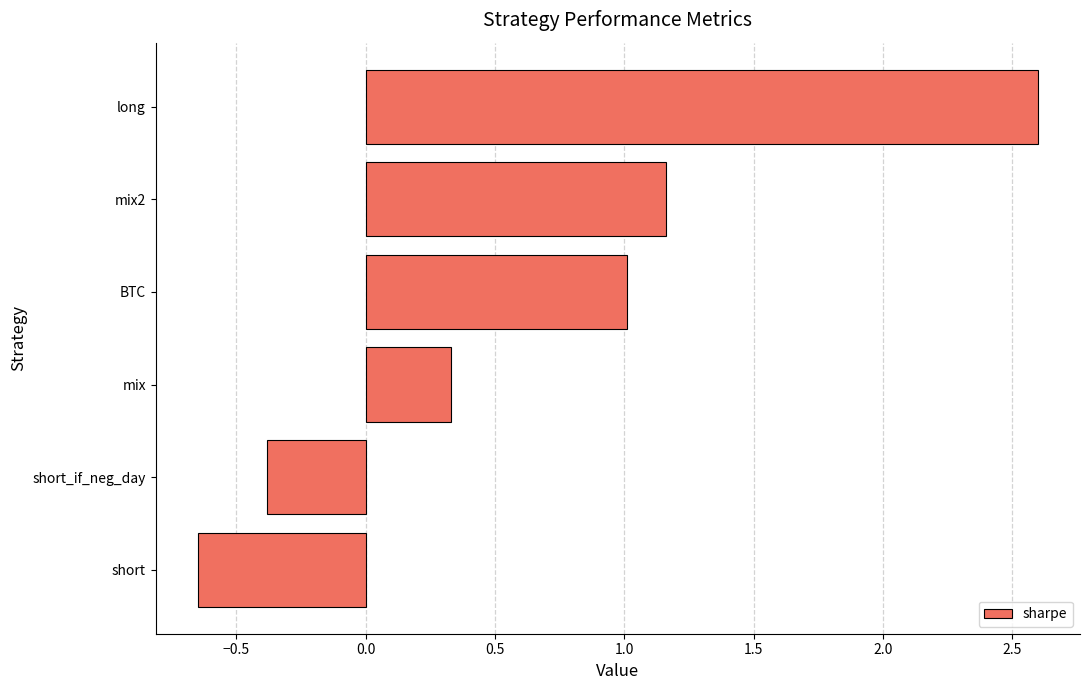

What is the greatest value displayed?

2.6